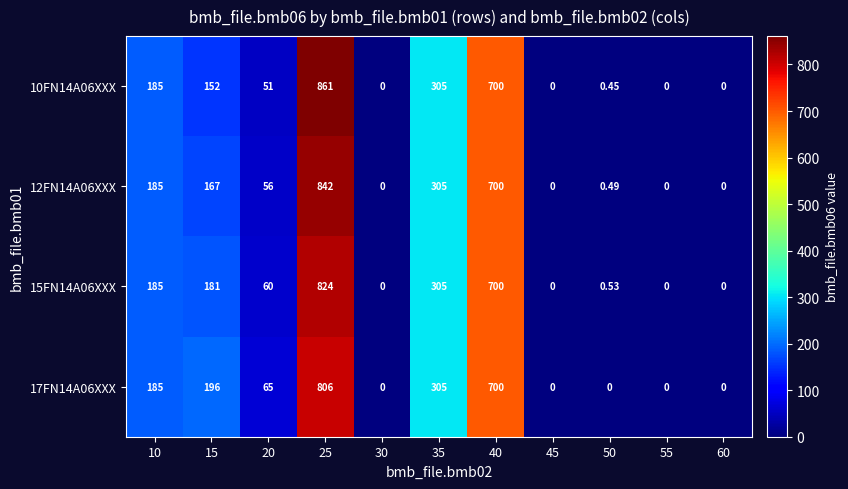

Is the value of 10FN14A06XXX at 35 greater than the value of 12FN14A06XXX at 10?

Yes